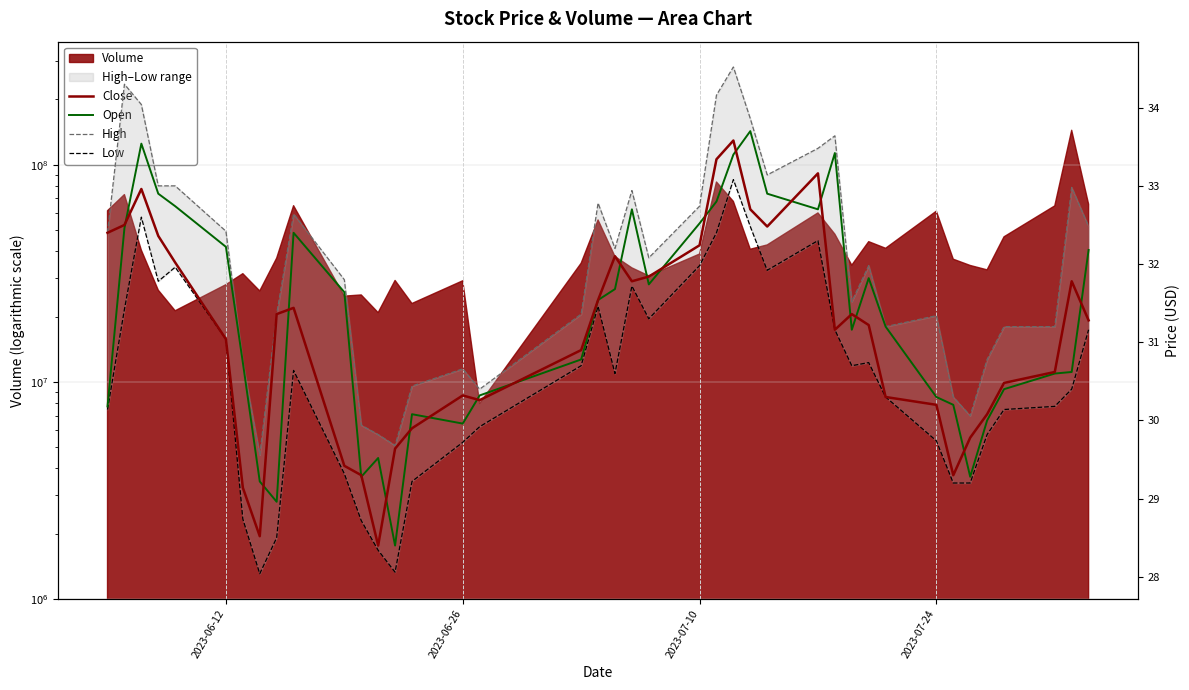

What is the maximum value for Close?

33.6